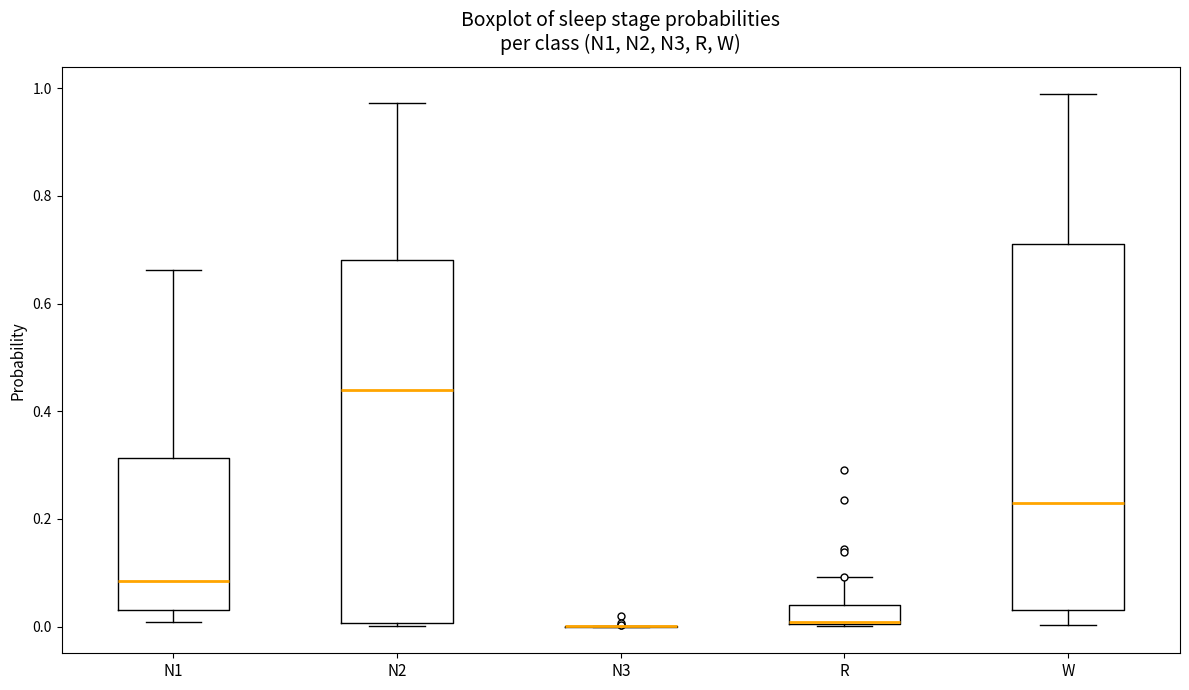

Where is the lower edge of the box for N2 on the y-axis? The values are not printed on the chart, so give them approximately, as read against the axis.

0.00